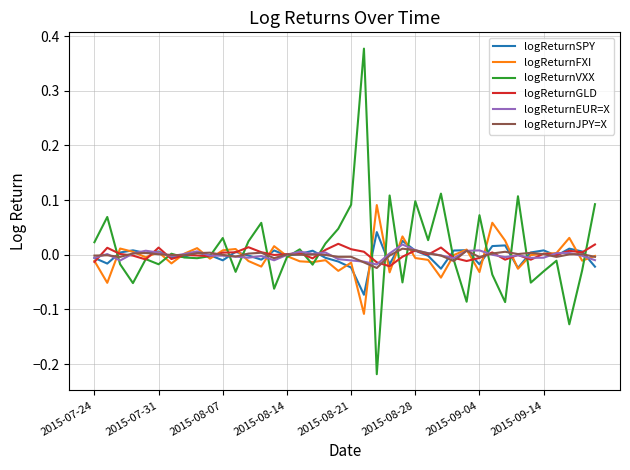

How many lines are shown in the chart?

6